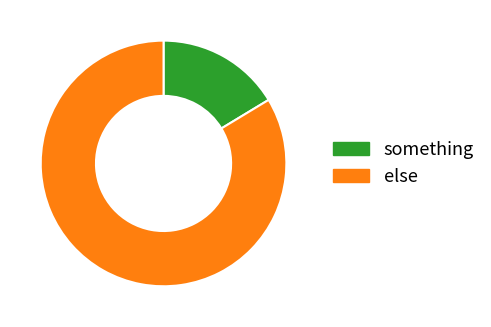

Which category has the biggest portion of the pie?

else